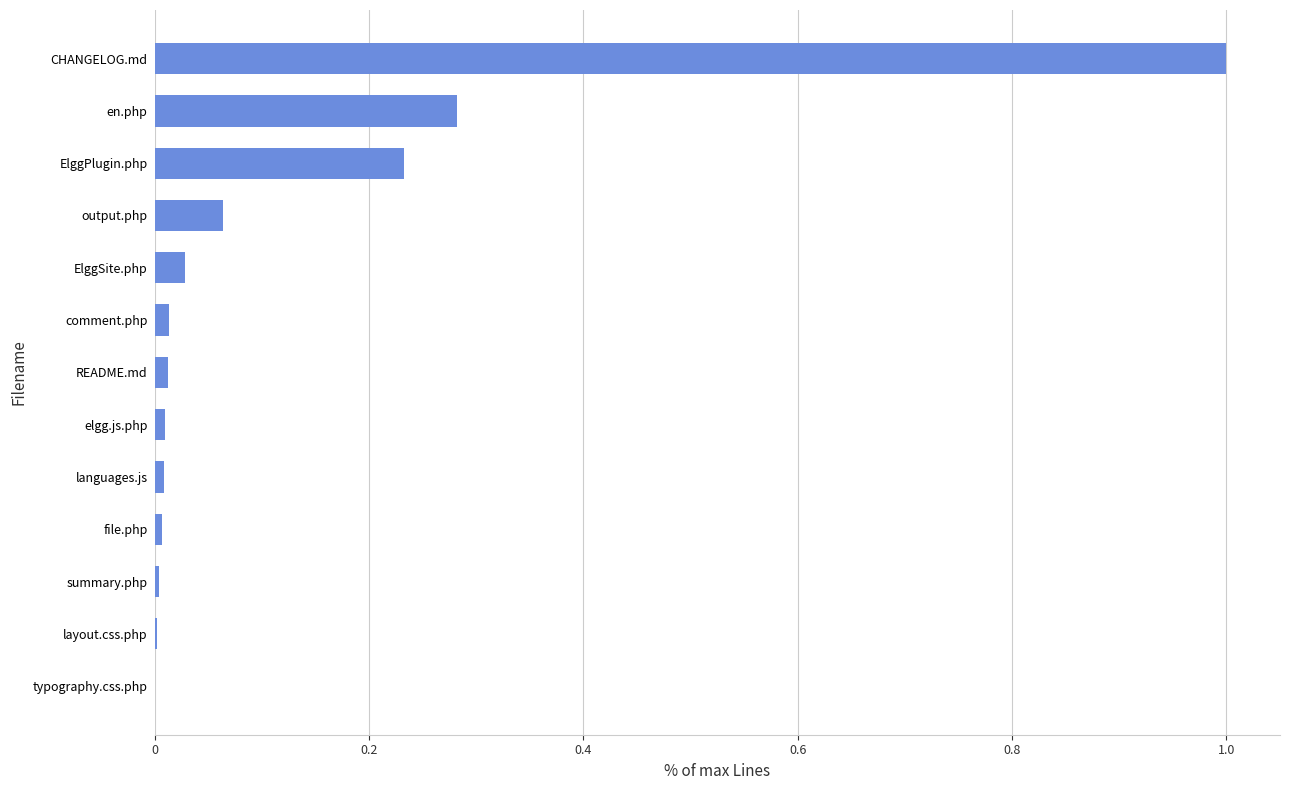

What is the sum of all values?

1.7